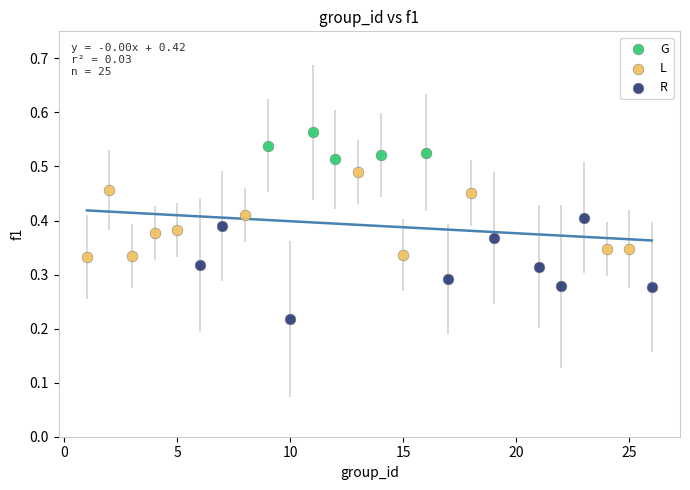

Which series contains the lowest Y value?

R